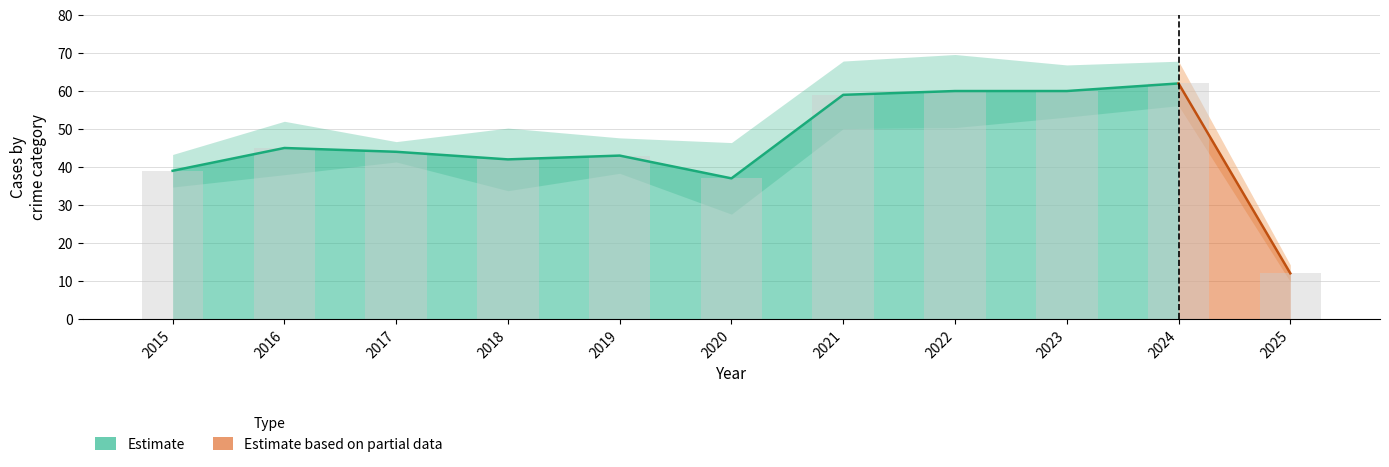

What is the maximum value shown in the chart?

62